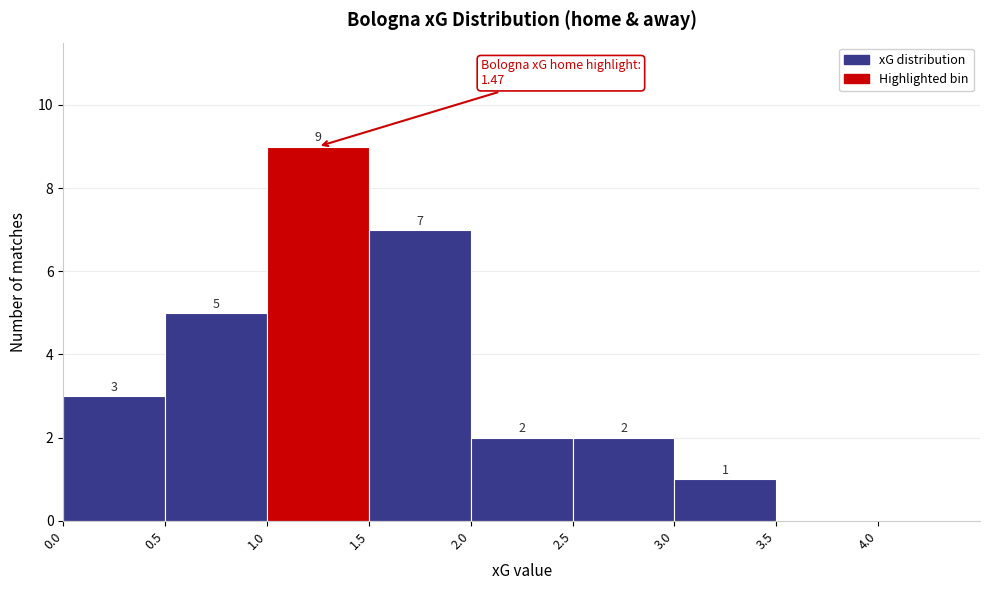

Which range on the x-axis has the tallest bar?

1.0 to 1.5